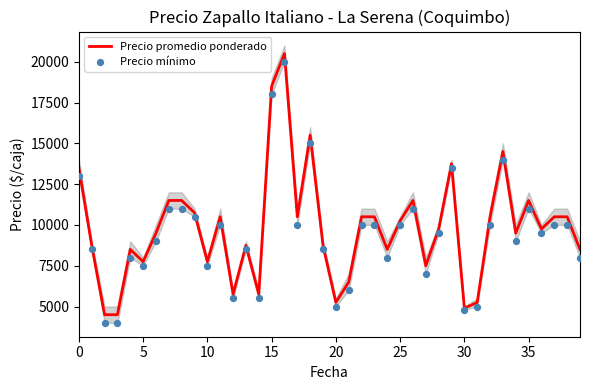

At how many categories does at least one series exceed 11692?

6